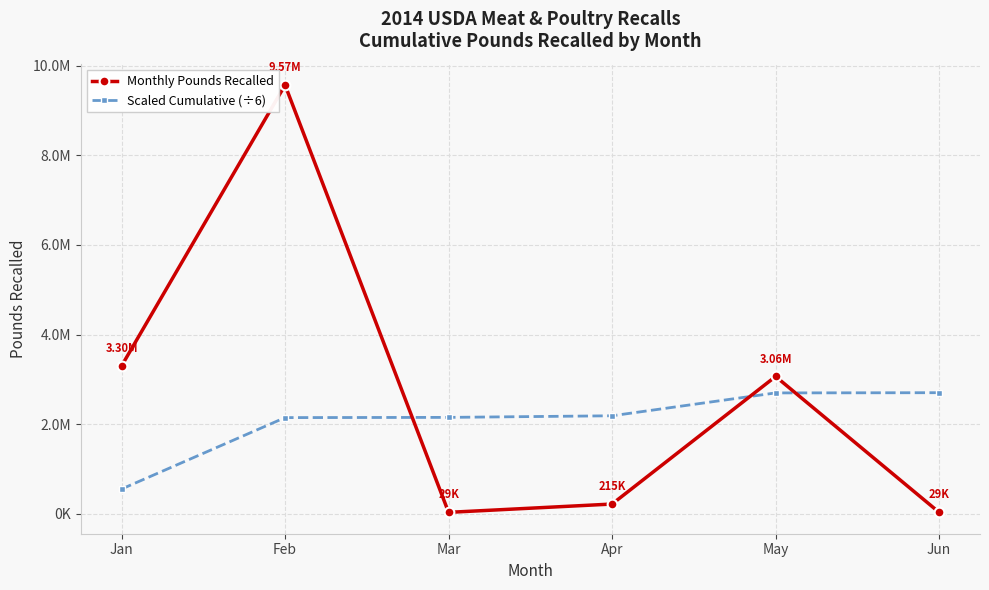

What is the value of the Monthly Pounds Recalled point at the 6th from the left?

29101.0